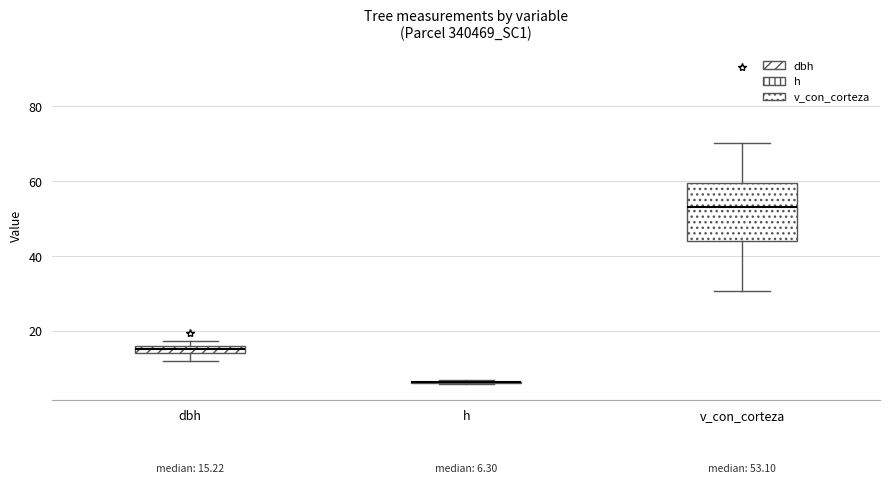

Which box is the tallest, from its lower edge to its upper edge?

v_con_corteza